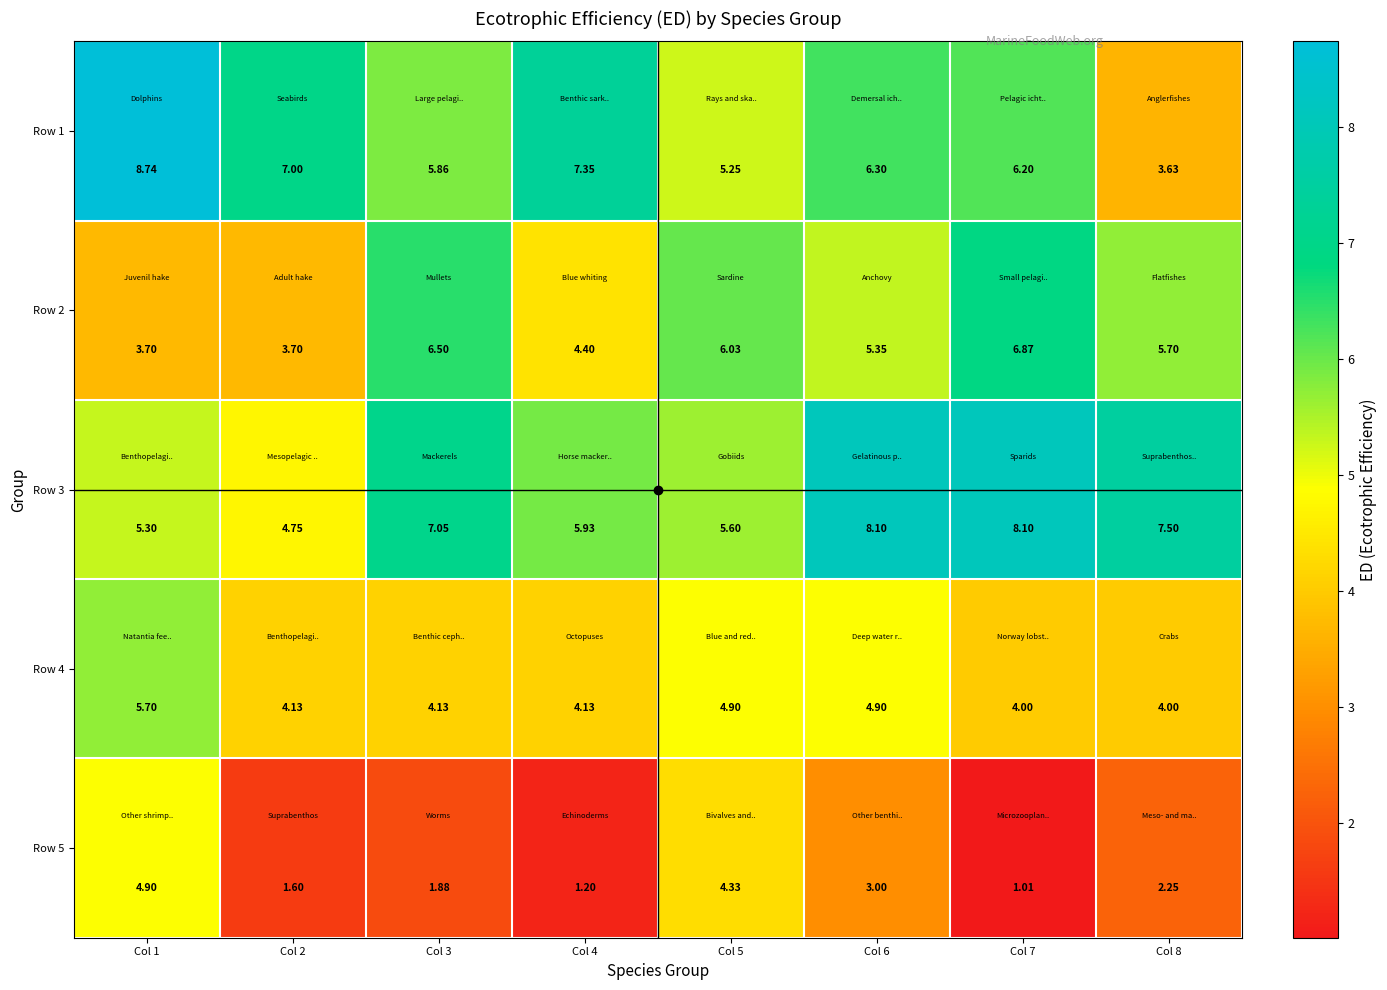

At which category is the sum across all series the highest?

Col 1